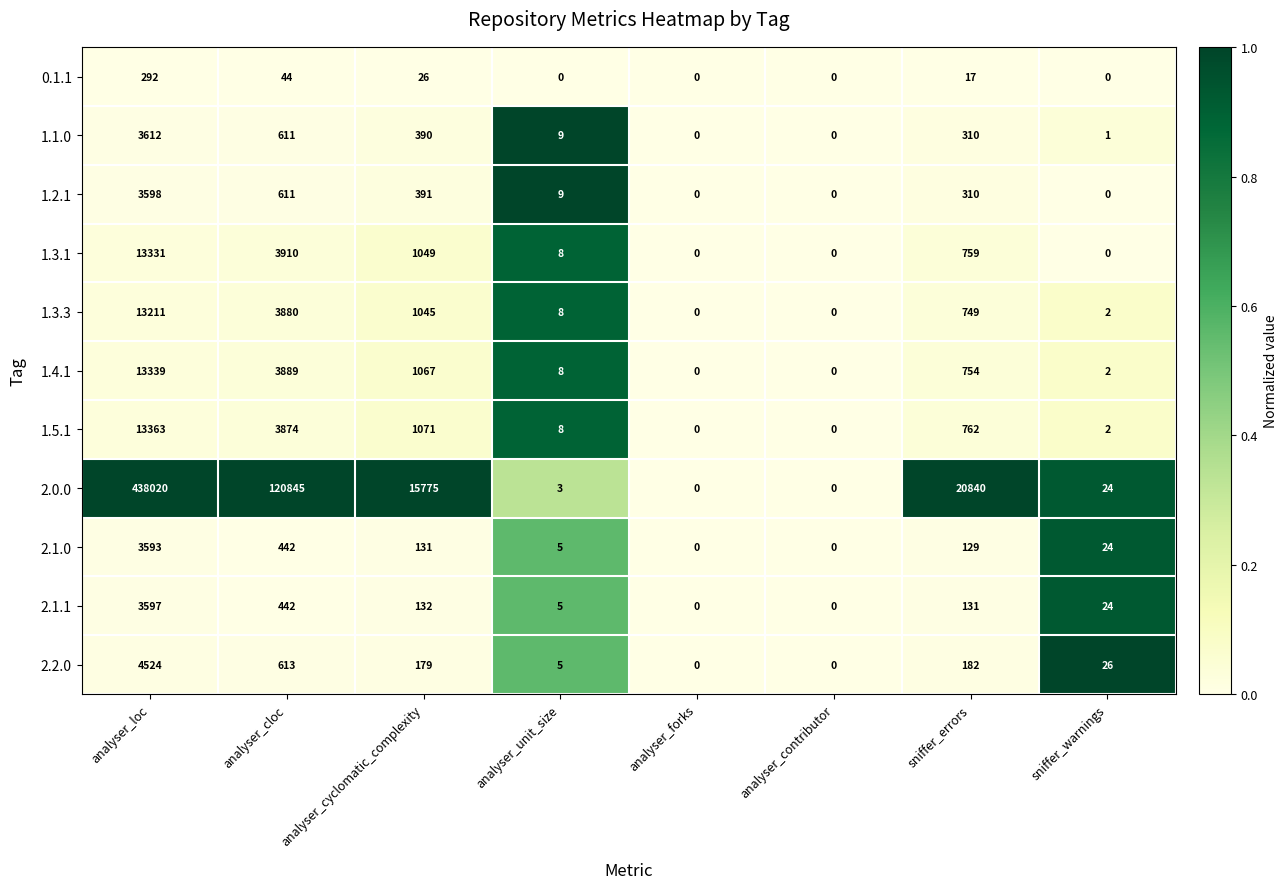

Which category has the highest value in the 2.0.0 series?

analyser_loc